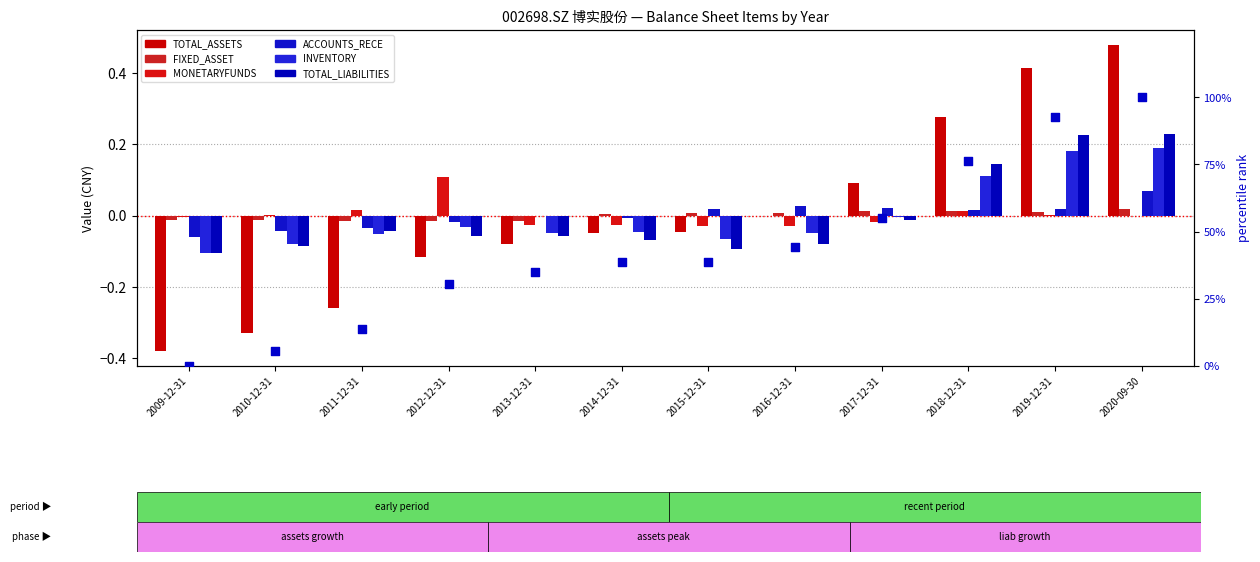

Is the value of INVENTORY at 2013-12-31 greater than the value of FIXED_ASSET at 2014-12-31?

No